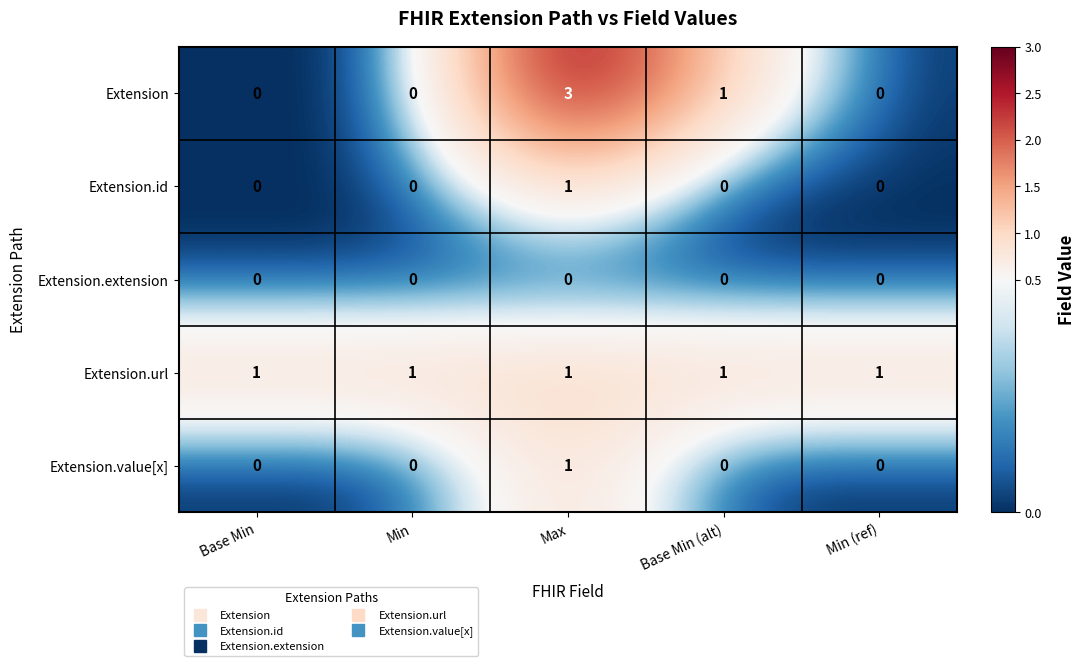

What is the maximum value shown in the chart?

3